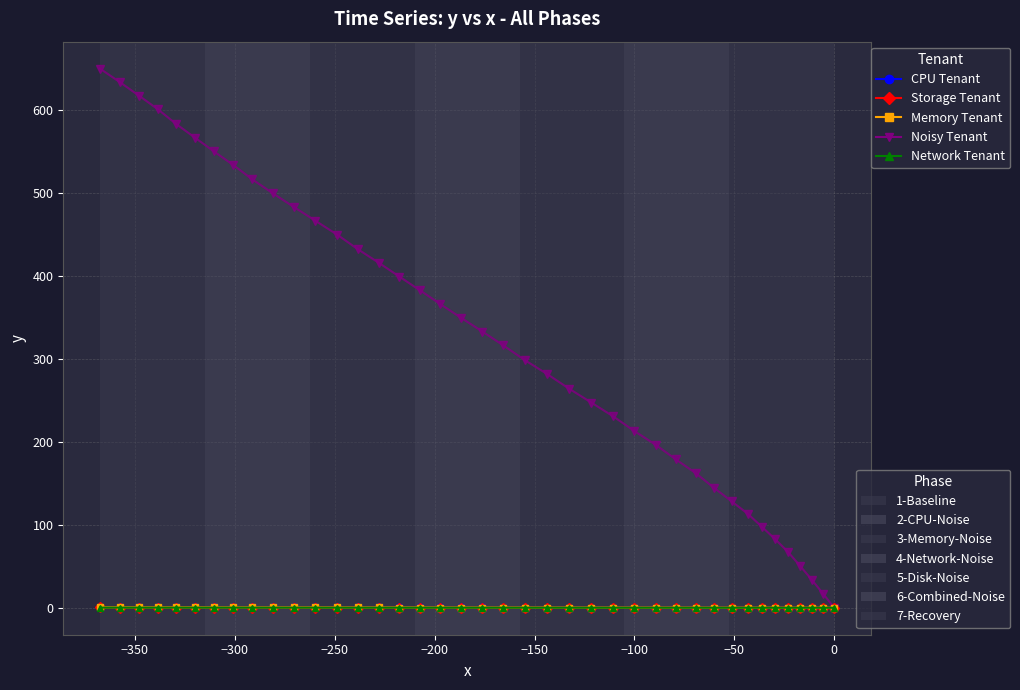

True or false: Network Tenant and Storage Tenant cross at least once.

False